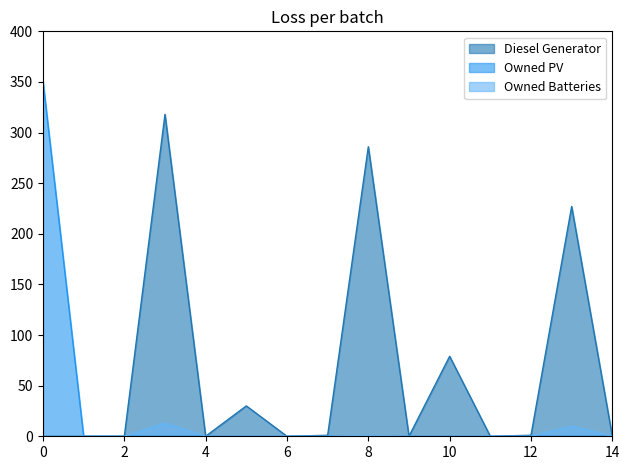

What is the greatest value displayed?

351